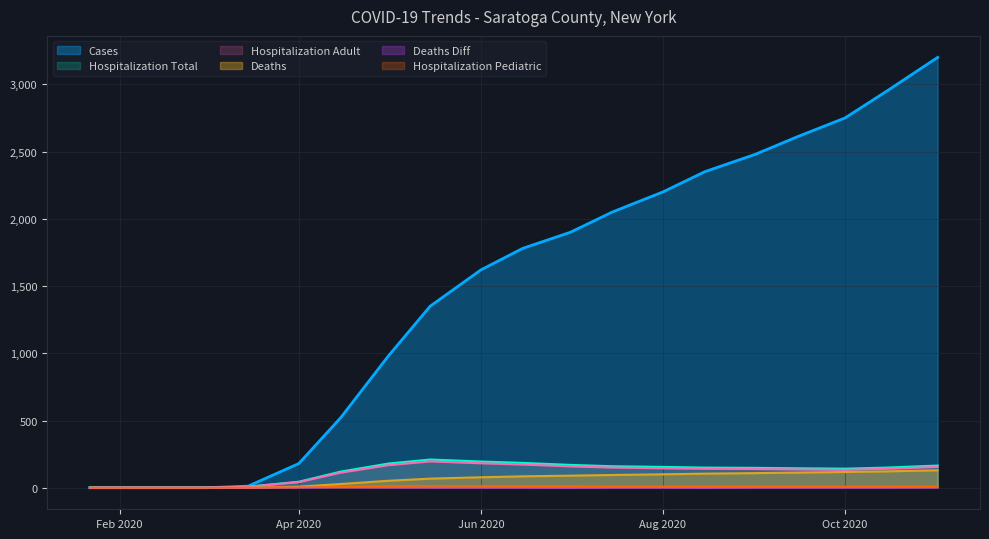

After their last crossing, which series has the higher values: cases or hospitalization_total?

cases